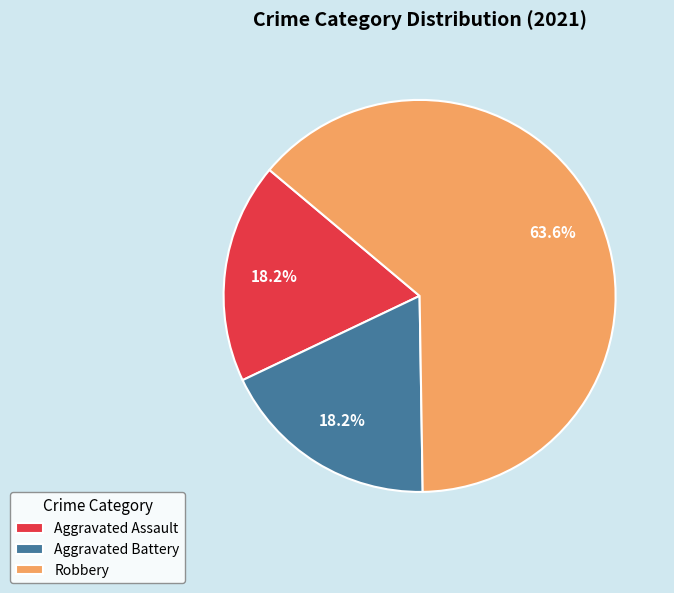

How many segments does this pie chart have?

3